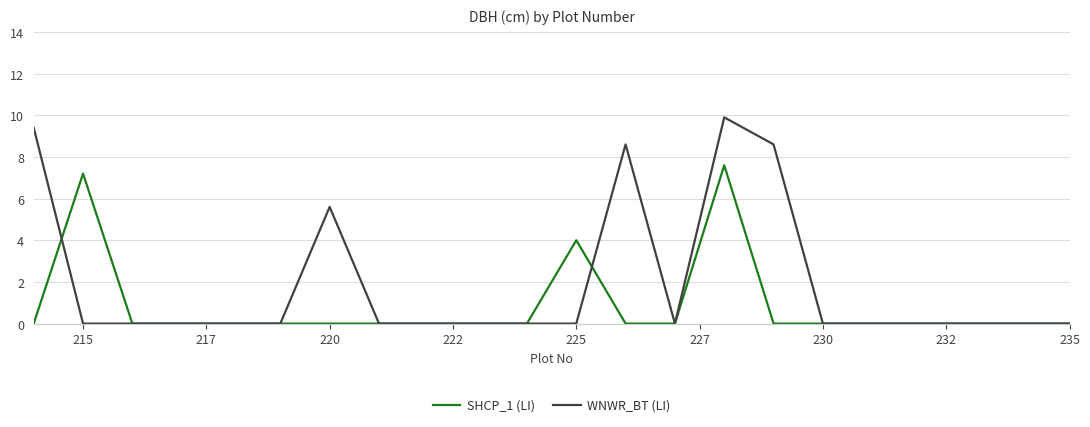

Which series has the widest spread of values?

WNWR_BT (LI)